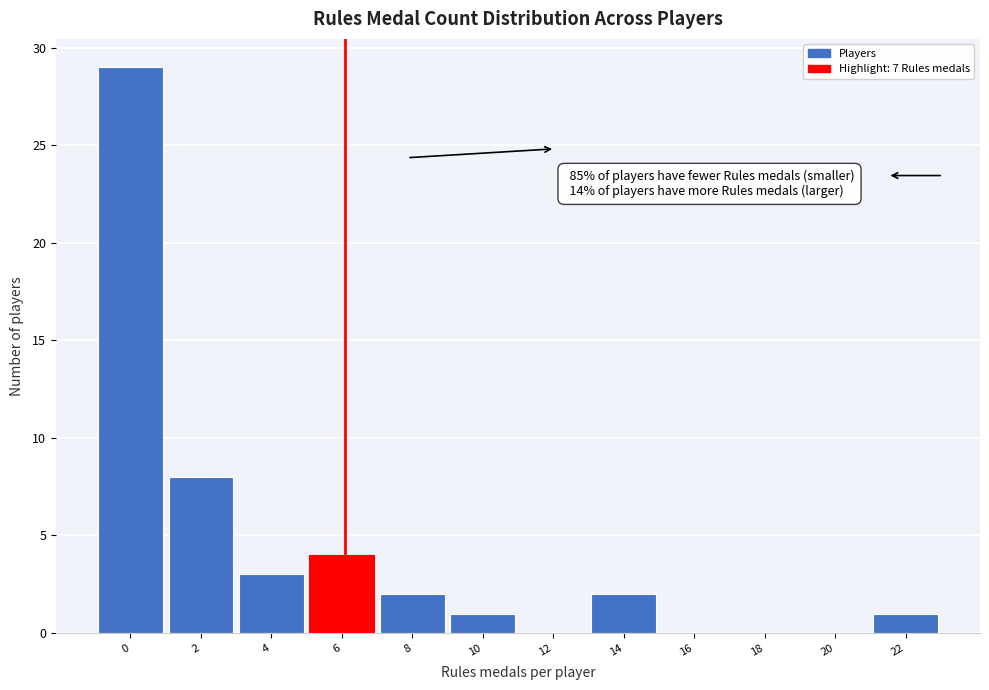

Reading left to right, extract all data points from this chart.

0=29	2=8	4=3	6=4	8=2	10=1	12=0	14=2	16=0	18=0	20=0	22=1